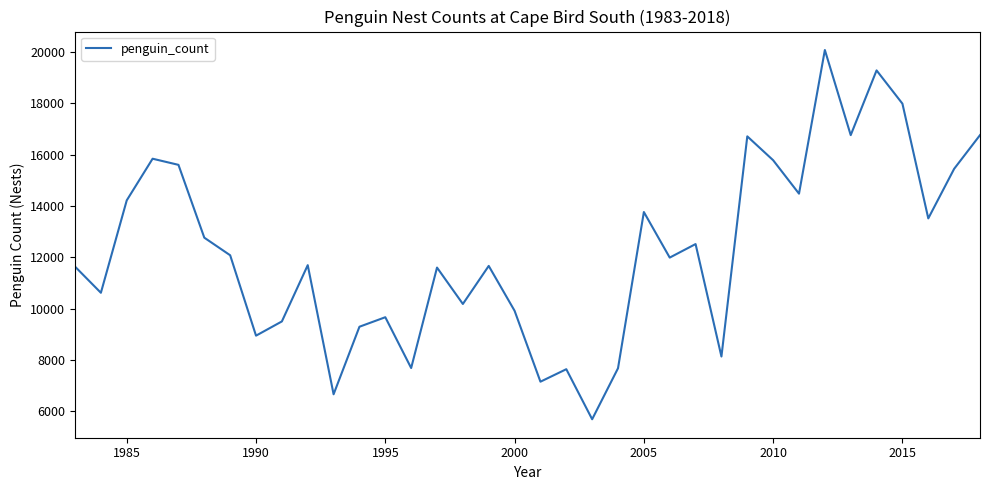

What is the sum of all values?

440933.5